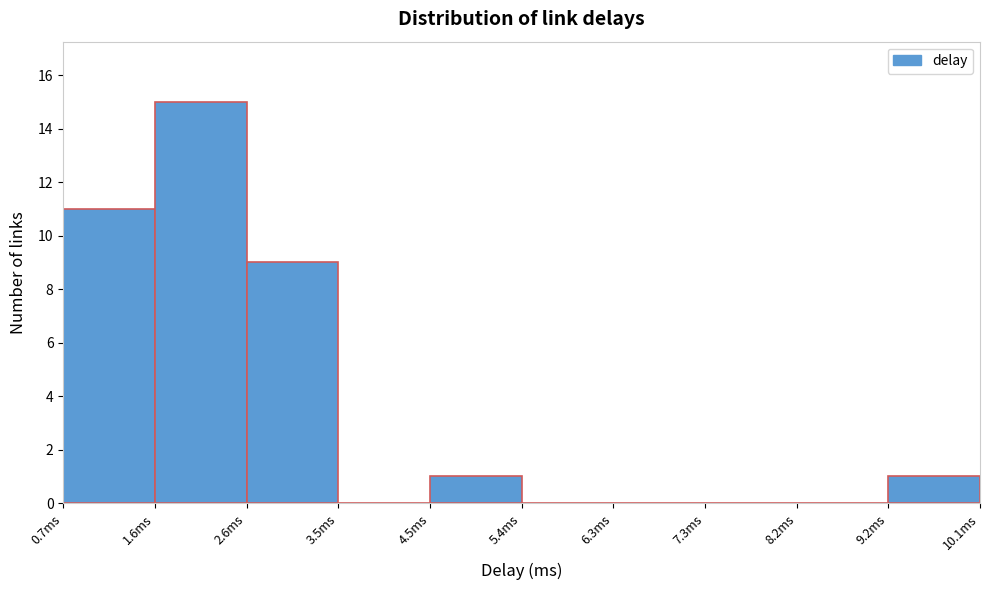

Over which range of the x-axis is the bar tallest?

1.6 to 2.6